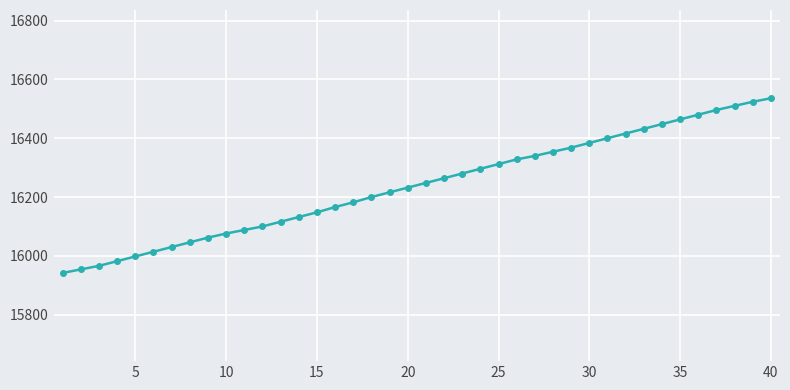

What is the value of the 13th point from the left?

16116